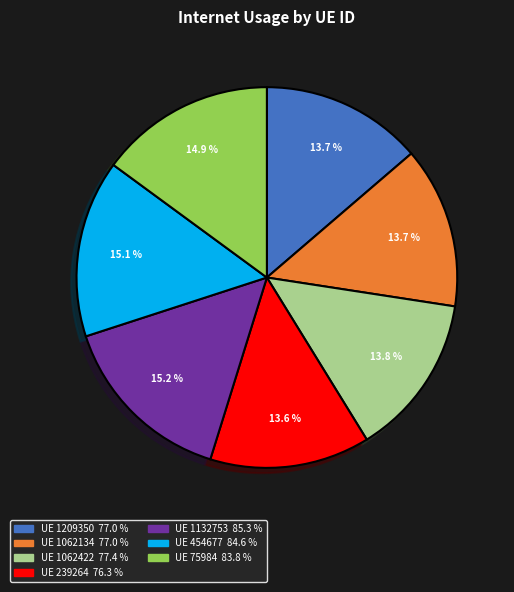

Is there any slice that represents more than half of the pie?

No